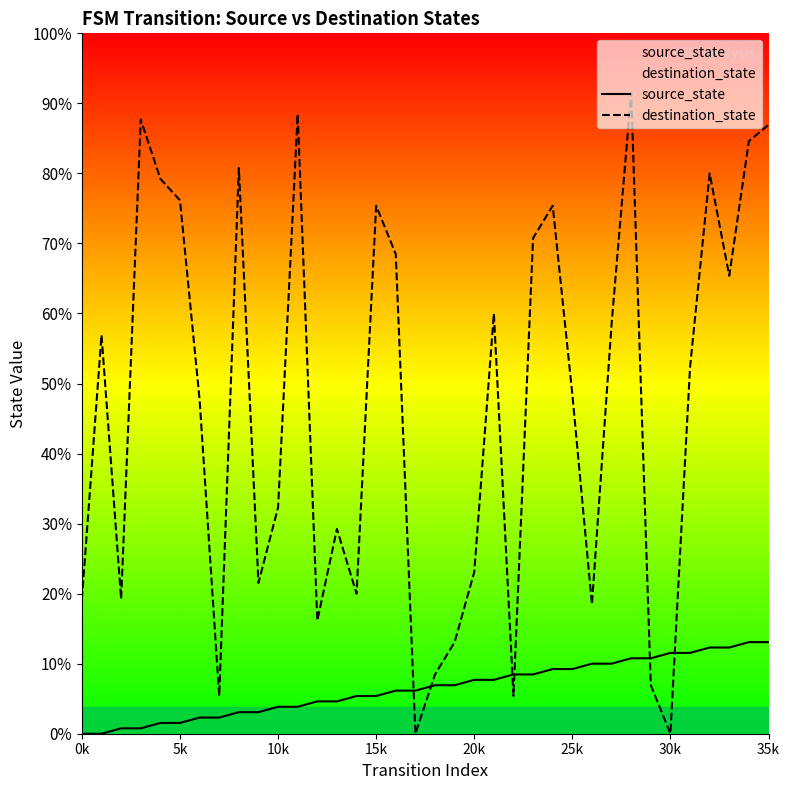

Does the chart display data point markers on the line(s)?

No